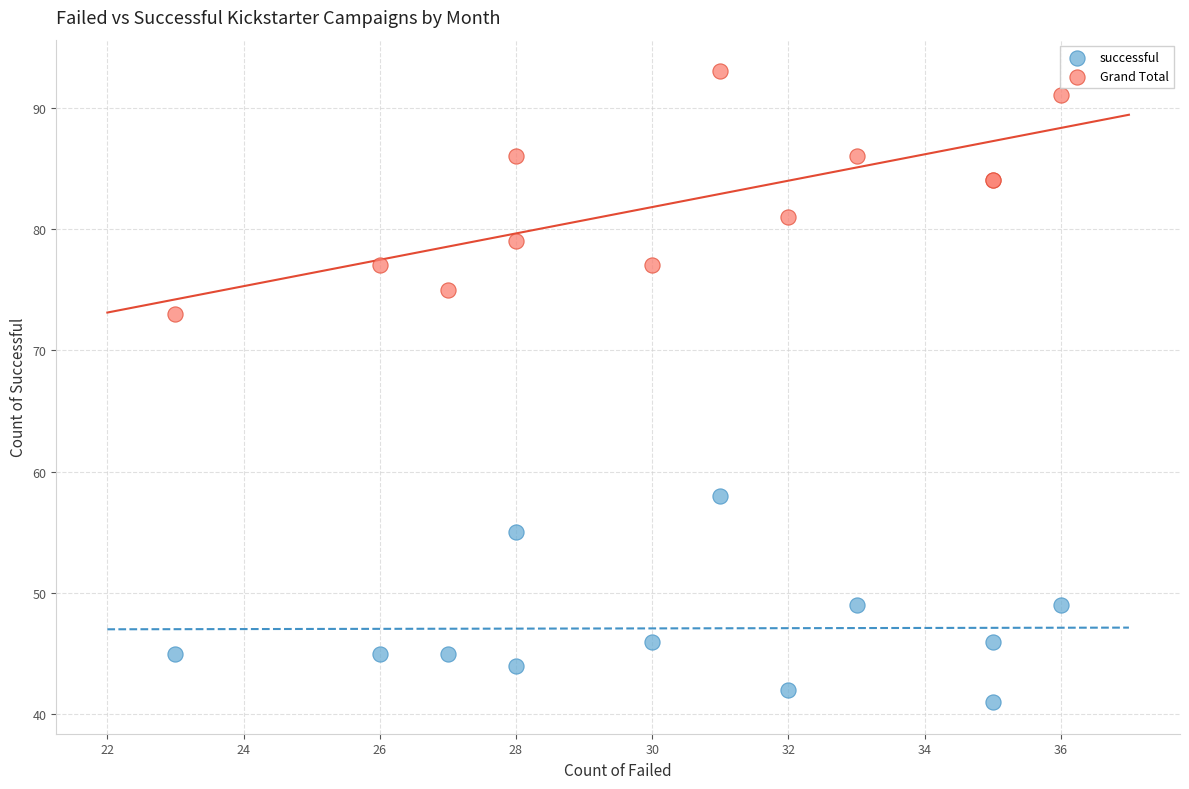

Which series reaches the maximum Y coordinate?

Grand Total